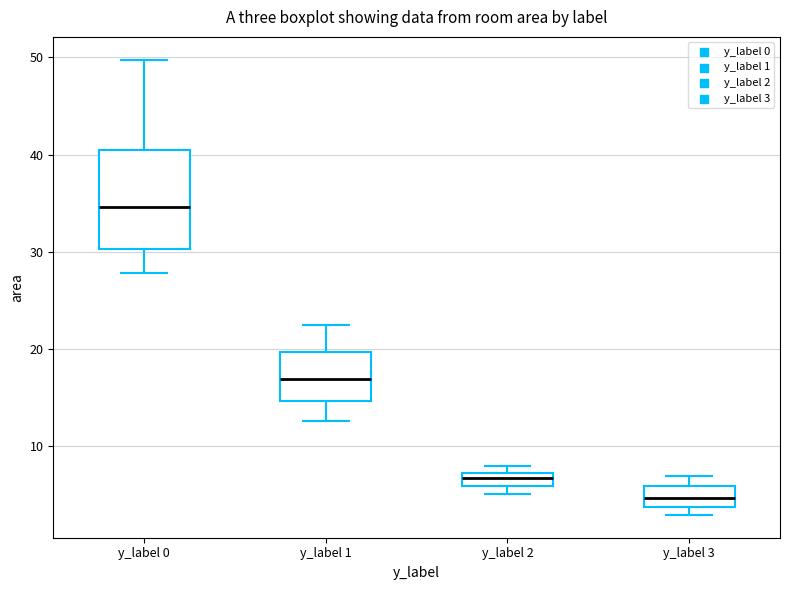

Where does the median line of the box for y_label 0 sit on the y-axis? The values are not printed on the chart, so give them approximately, as read against the axis.

35